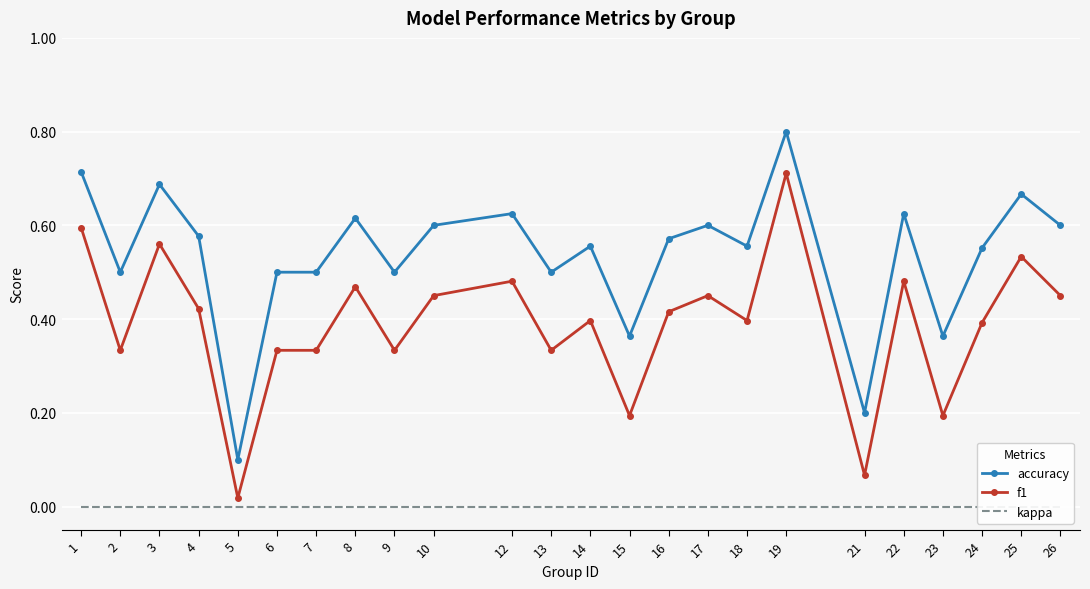

What is the difference between the second highest and minimum values in the f1 series?

0.6